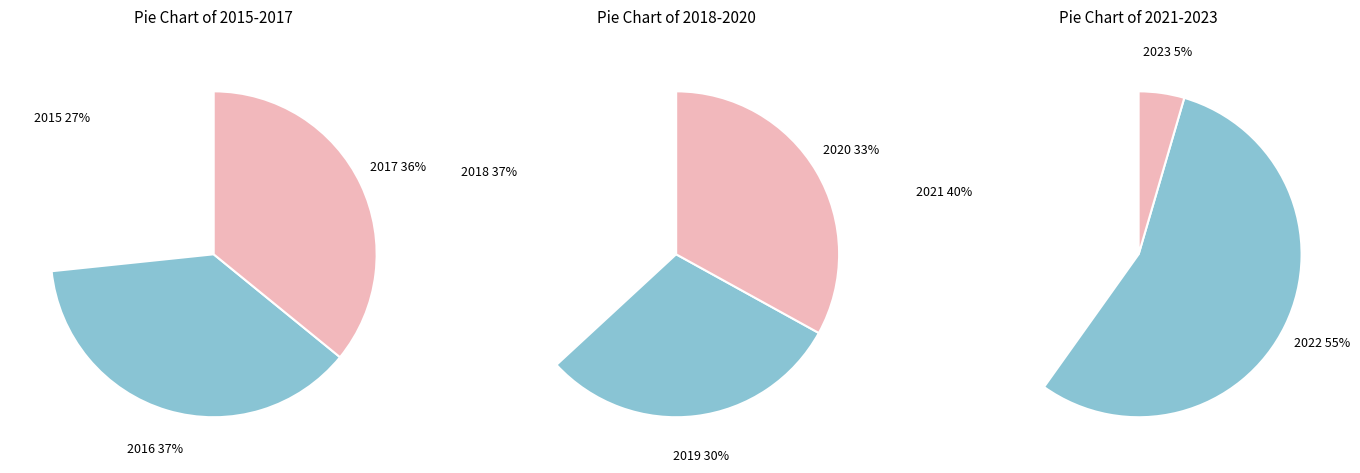

Count the number of slices in the pie.

9